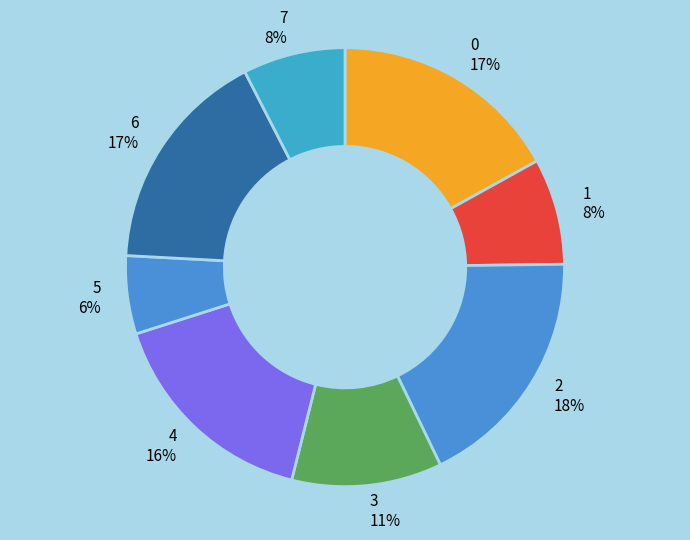

Is it true that 0 is 17% of the pie?

True